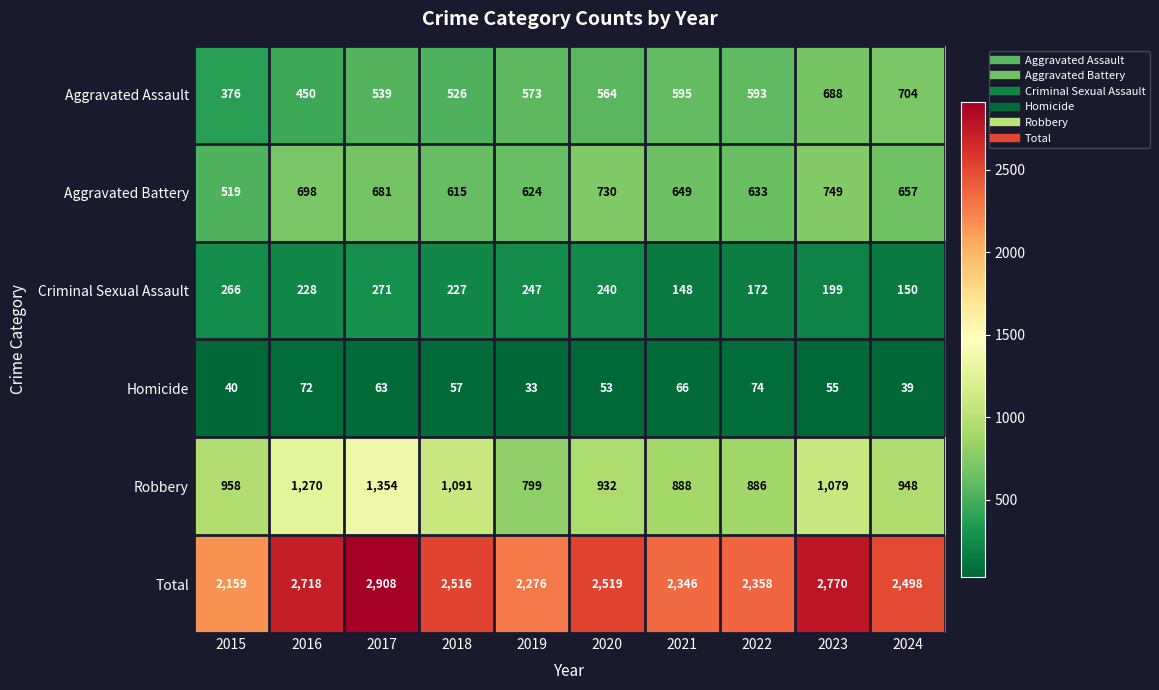

True or false: Robbery has a value of 1270 at 2016.

True